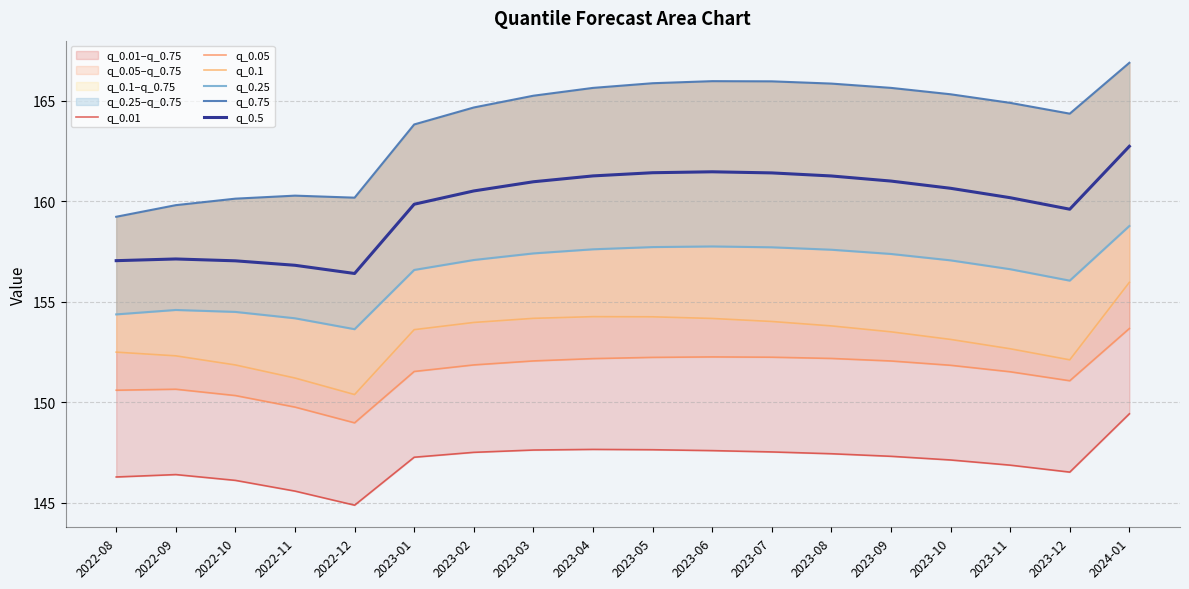

How many data points in q_0.5 are above 160?

11